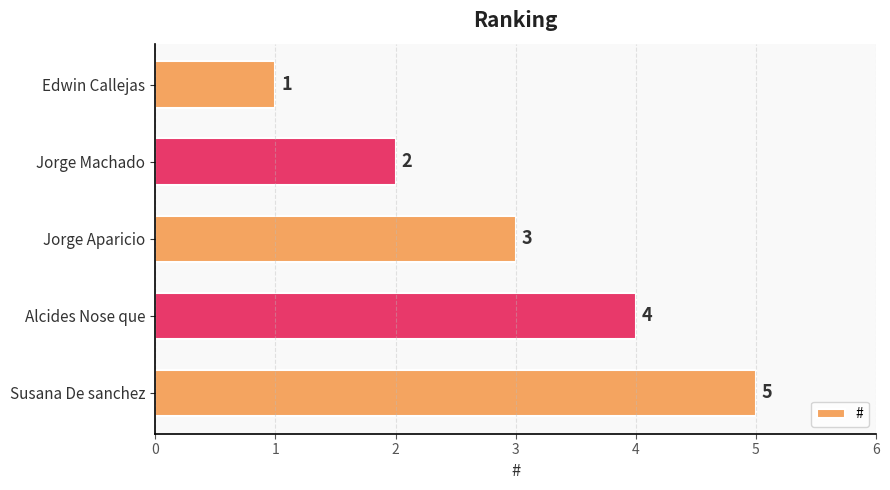

What is the value of the 1st bar from the top?

1